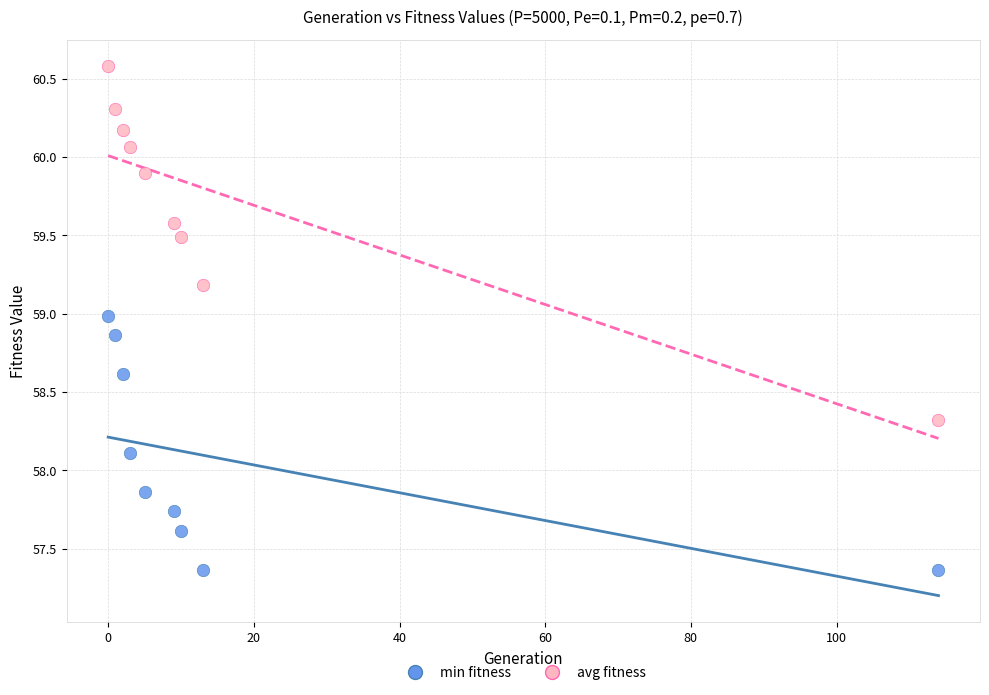

Across all data points, what is the range of Y values (max minus min)?

3.2